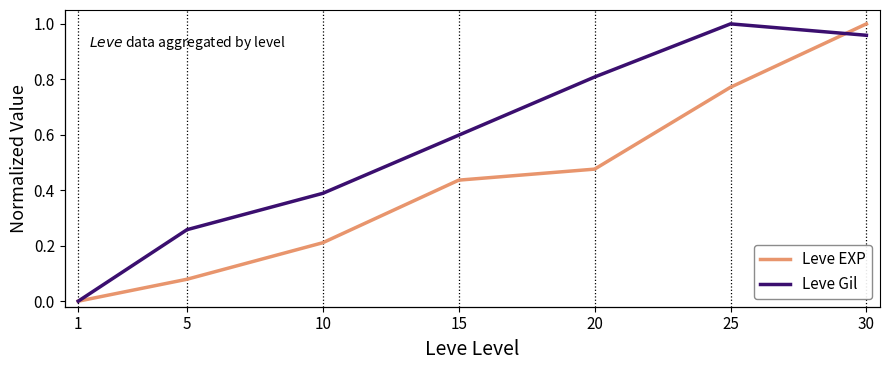

Is the value of Leve EXP at 20 greater than the value of Leve Gil at 10?

Yes